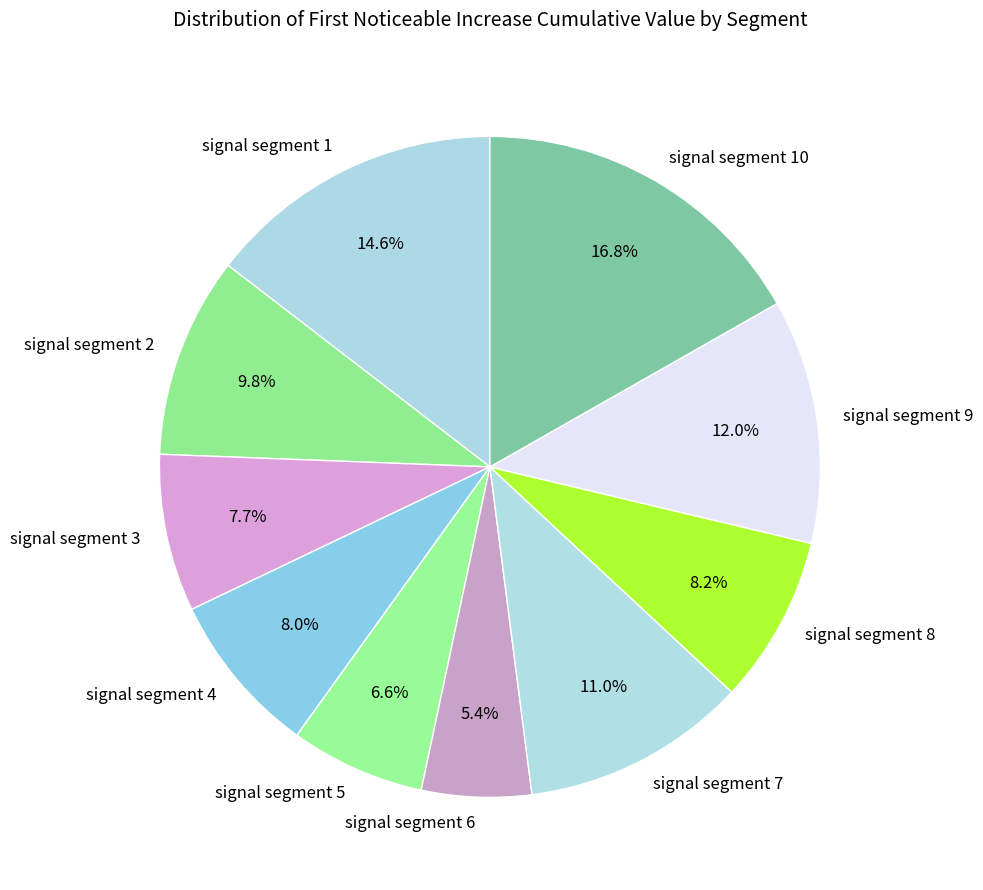

How many segments does this pie chart have?

10